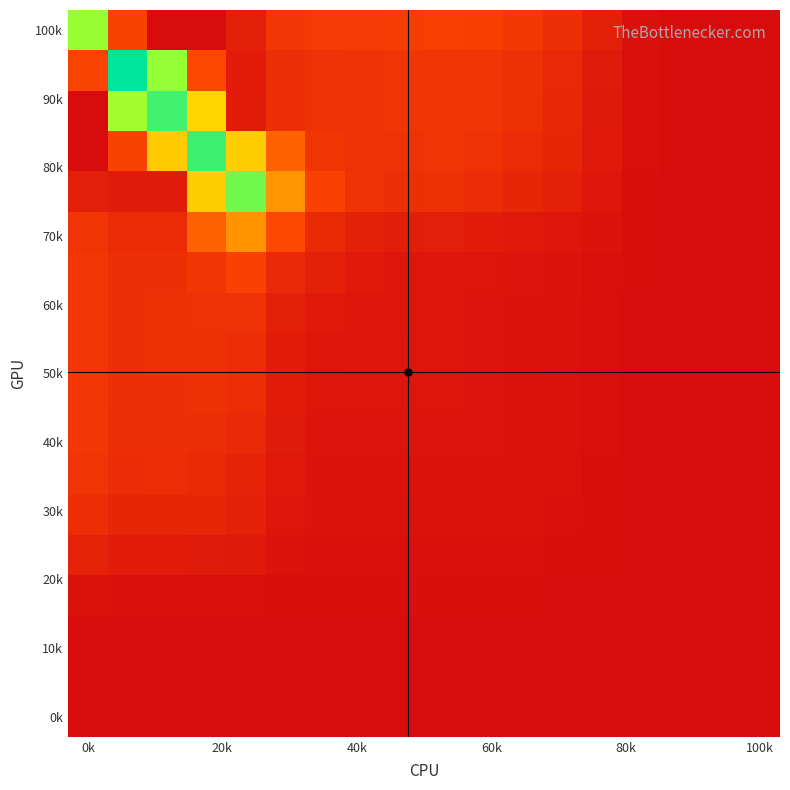

At how many categories does at least one series exceed 0?

15